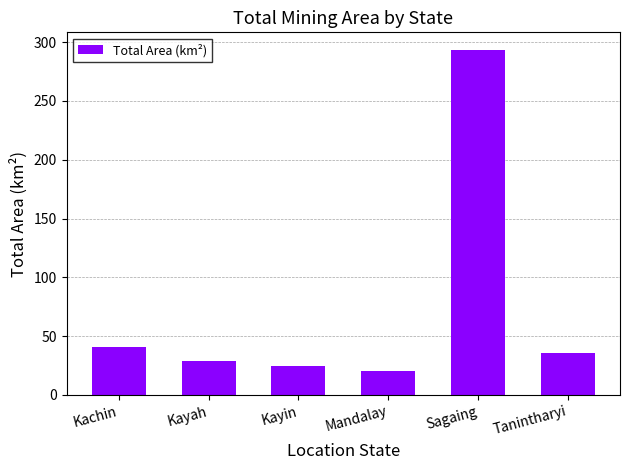

List the labels in order of value, smallest first.

Mandalay, Kayin, Kayah, Tanintharyi, Kachin, Sagaing